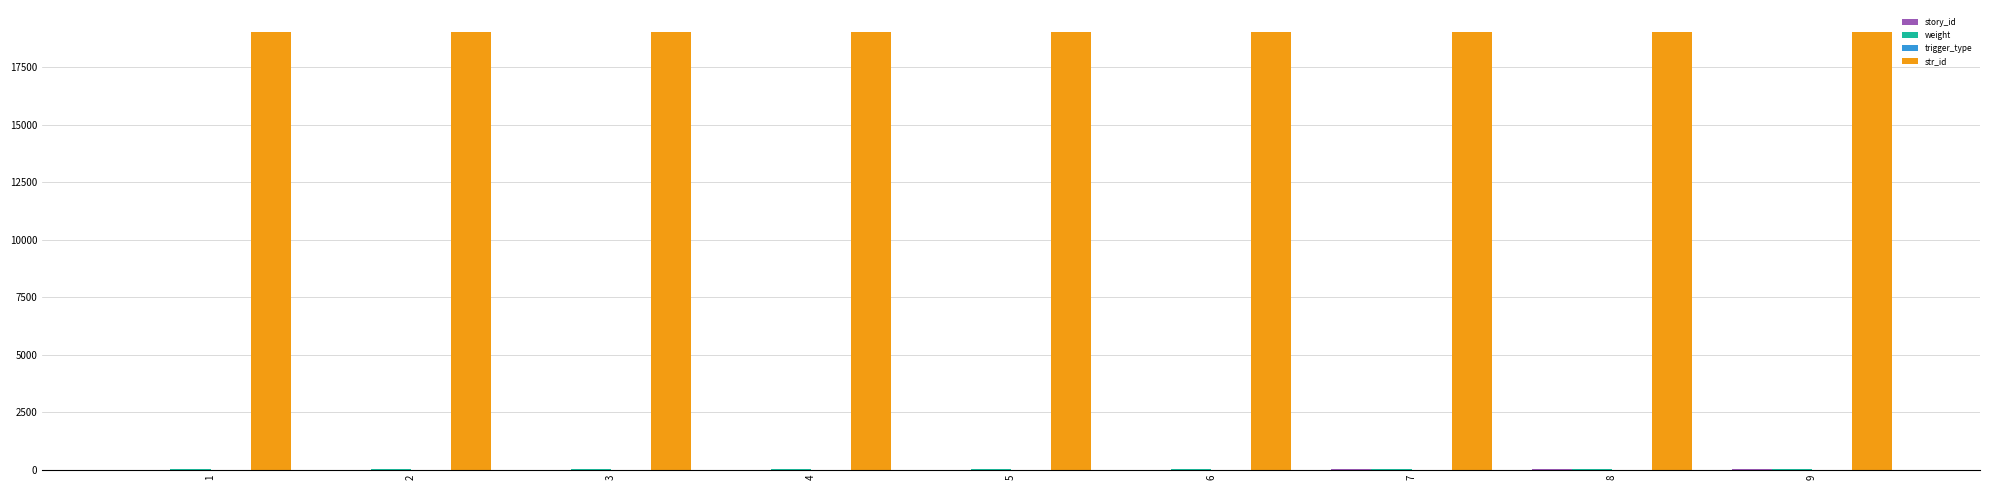

The value of str_id at 6 is 19032. True or false?

True